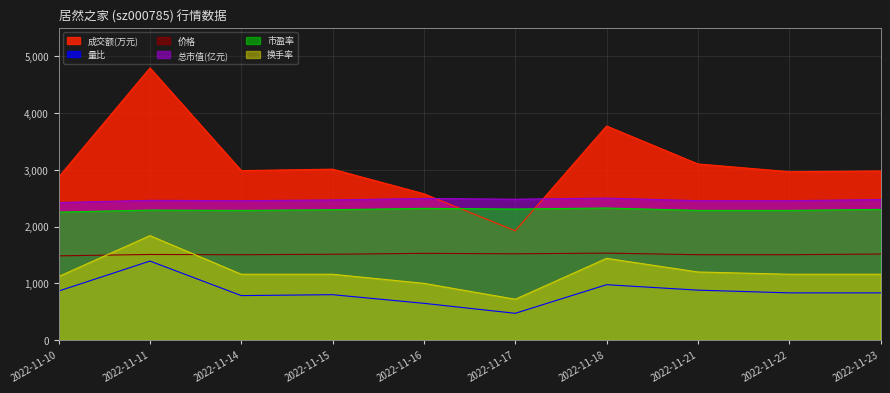

What is the difference between the maximum and minimum values in the 市盈率 series?

72.0